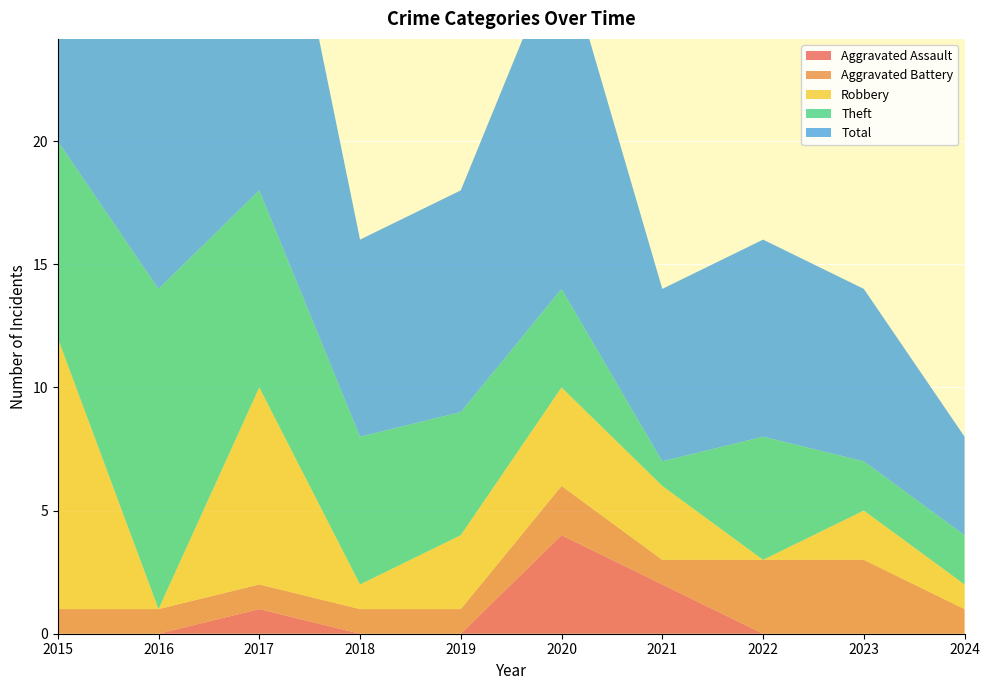

Reading left to right, list all the values displayed in this chart.

Aggravated Assault: 2015=0	2016=0	2017=1	2018=0	2019=0	2020=4	2021=2	2022=0	2023=0	2024=0
Aggravated Battery: 2015=1	2016=1	2017=1	2018=1	2019=1	2020=2	2021=1	2022=3	2023=3	2024=1
Robbery: 2015=11	2016=0	2017=8	2018=1	2019=3	2020=4	2021=3	2022=0	2023=2	2024=1
Theft: 2015=8	2016=13	2017=8	2018=6	2019=5	2020=4	2021=1	2022=5	2023=2	2024=2
Total: 2015=21	2016=14	2017=18	2018=8	2019=9	2020=14	2021=7	2022=8	2023=7	2024=4